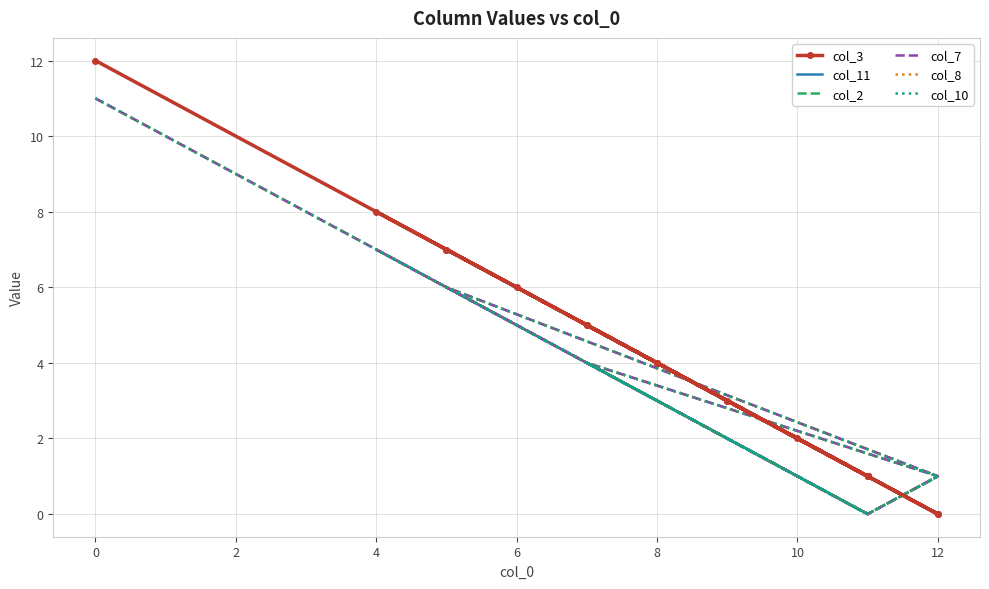

True or false: col_7 and col_8 intersect in this chart.

False